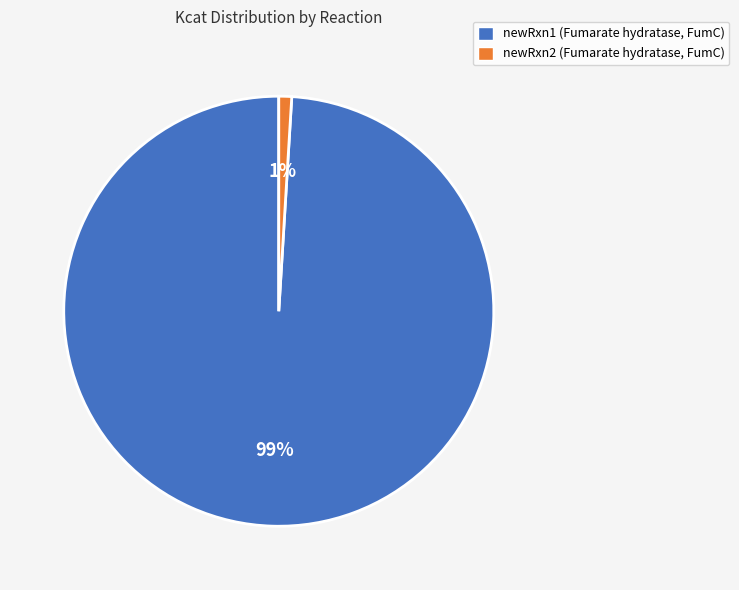

Which slice is the smallest?

newRxn2